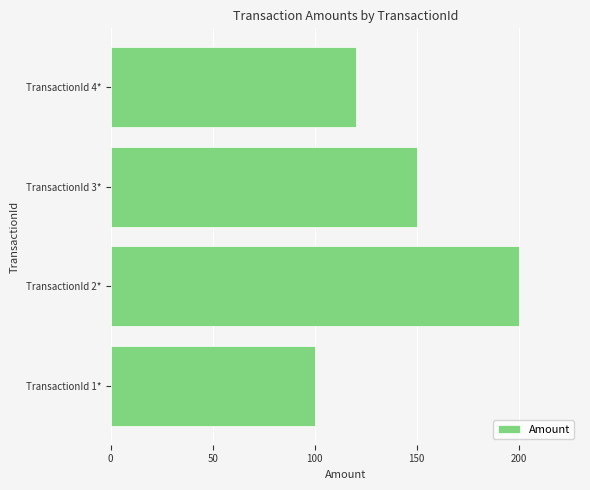

What is the maximum value shown in the chart?

200